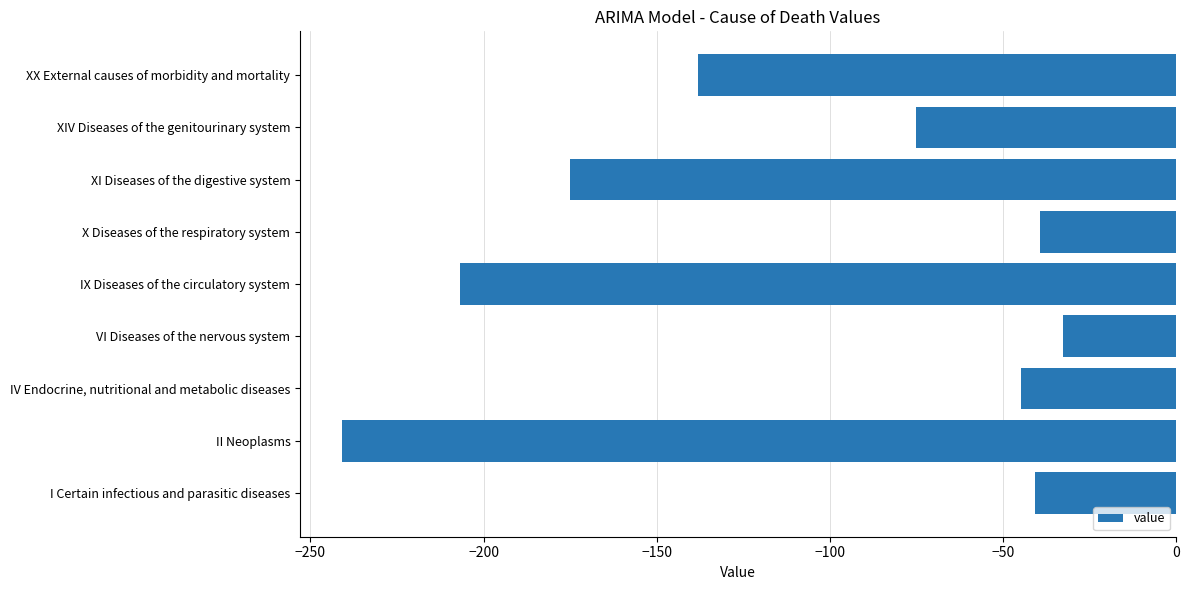

List the labels in order of value, smallest first.

II Neoplasms, IX Diseases of the circulatory system, XI Diseases of the digestive system, XX External causes of morbidity and mortality, XIV Diseases of the genitourinary system, IV Endocrine, nutritional and metabolic diseases, I Certain infectious and parasitic diseases, X Diseases of the respiratory system, VI Diseases of the nervous system